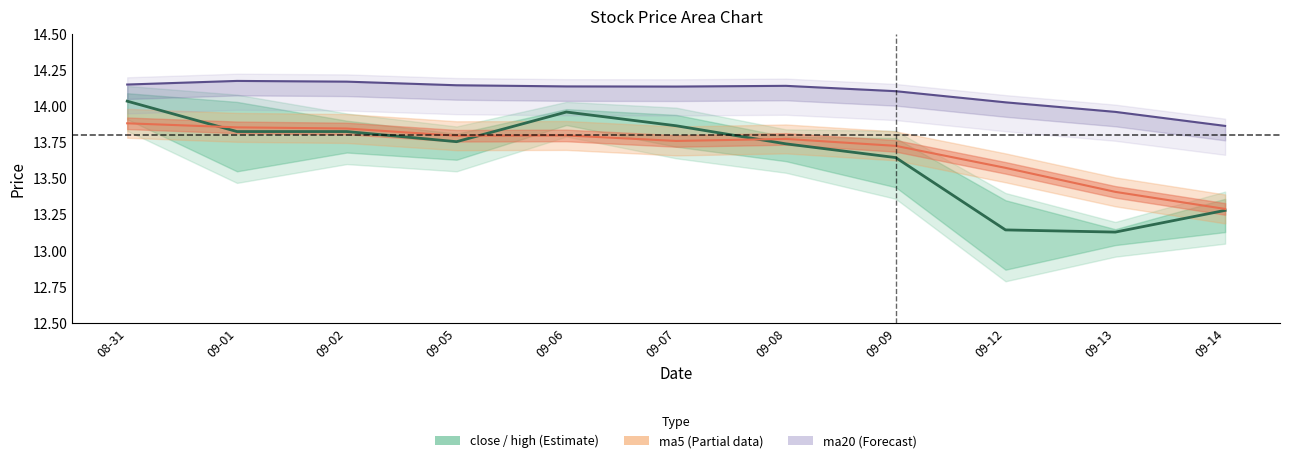

What is the sum of the values at 09-05 and 09-06?

27.7